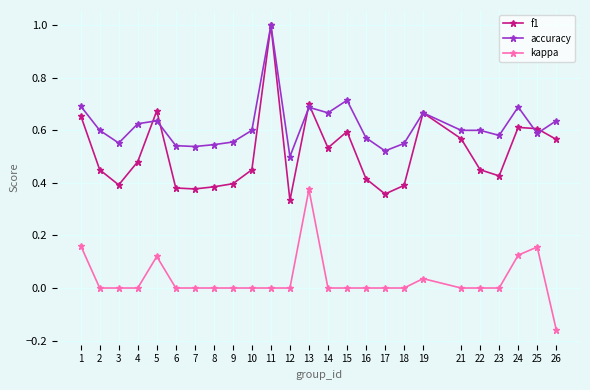

At which label does kappa first exceed 0?

1